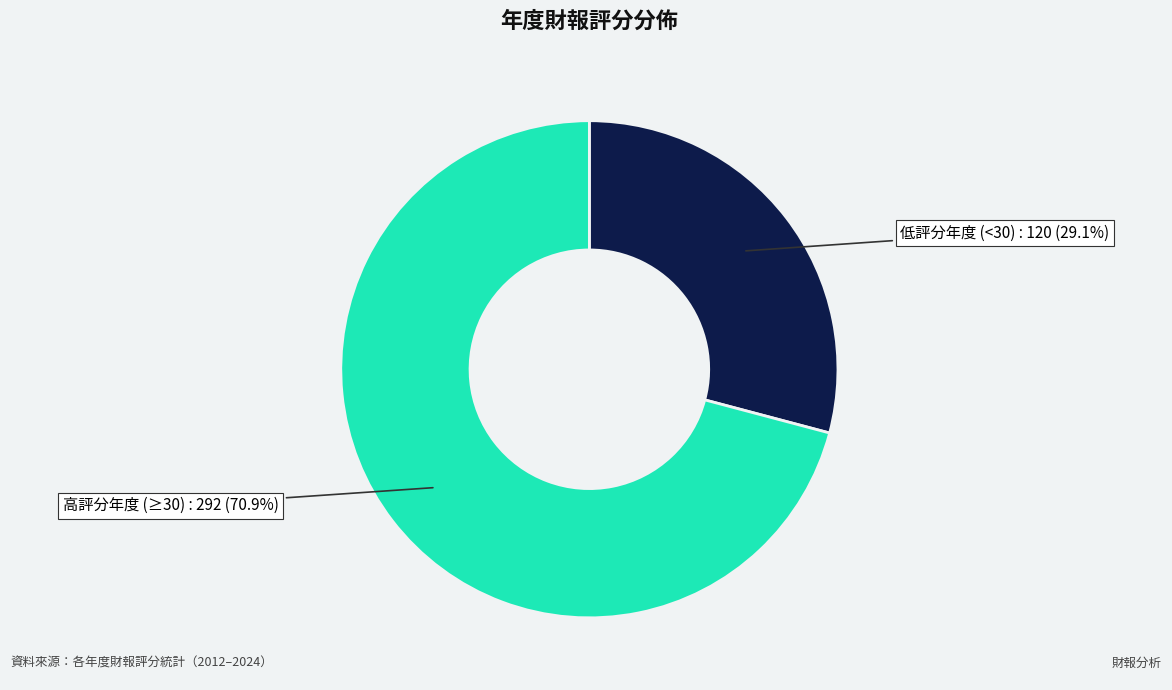

Is there any slice that represents more than half of the pie?

Yes